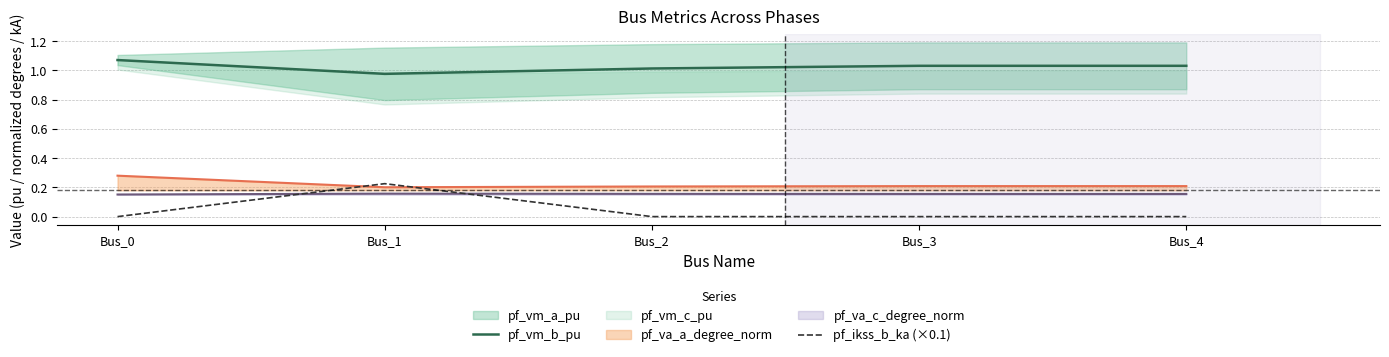

What is the difference between the highest and lowest values at Bus_3?

1.0